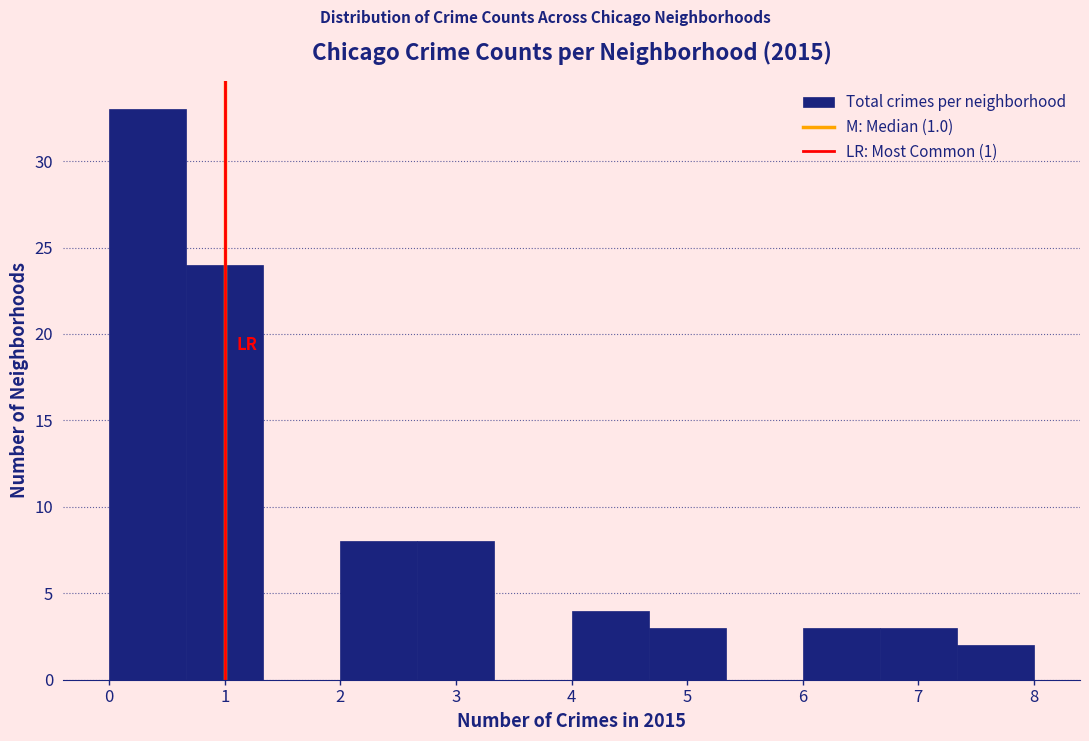

Reading left to right, list every bar in this chart as the range it spans on the x-axis followed by its height. Neither the bar edges nor the heights are printed on the chart, so give them approximately, as read against the axes.

0.0 to 0.7: 33
0.7 to 1.3: 24
1.3 to 2.0: 0
2.0 to 2.7: 8
2.7 to 3.3: 8
3.3 to 4.0: 0
4.0 to 4.7: 4
4.7 to 5.3: 3
5.3 to 6.0: 0
6.0 to 6.7: 3
6.7 to 7.3: 3
7.3 to 8.0: 2